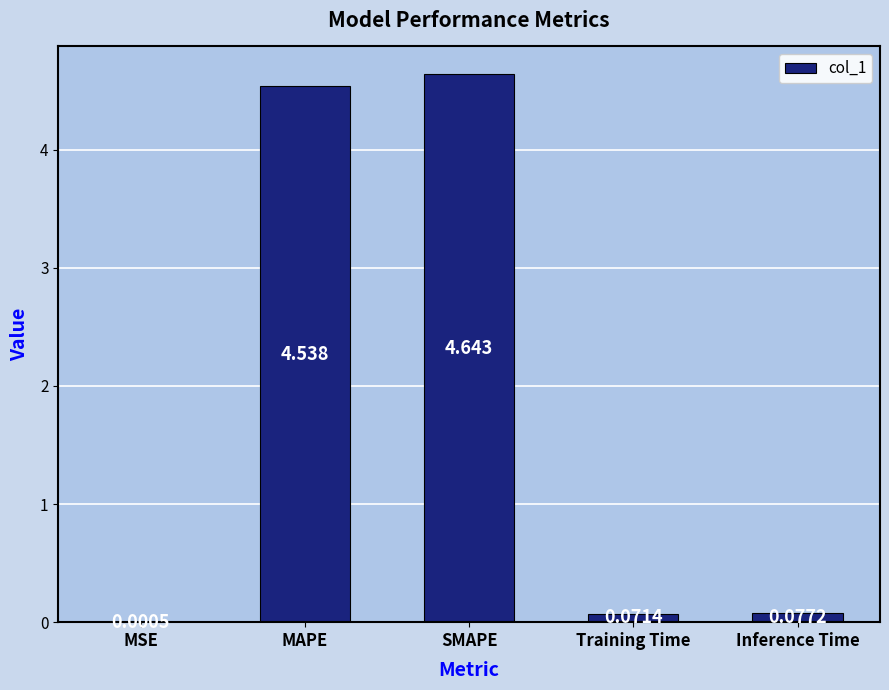

True or false: the data shows 1.5 at SMAPE.

False